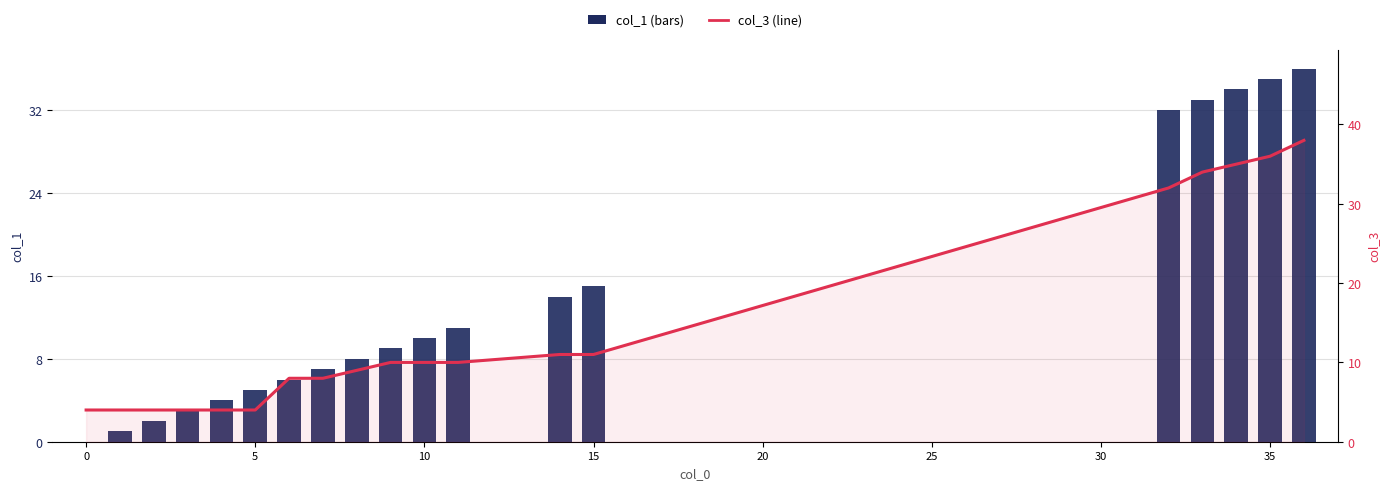

How many values in col_1 (bars) are above zero?

18